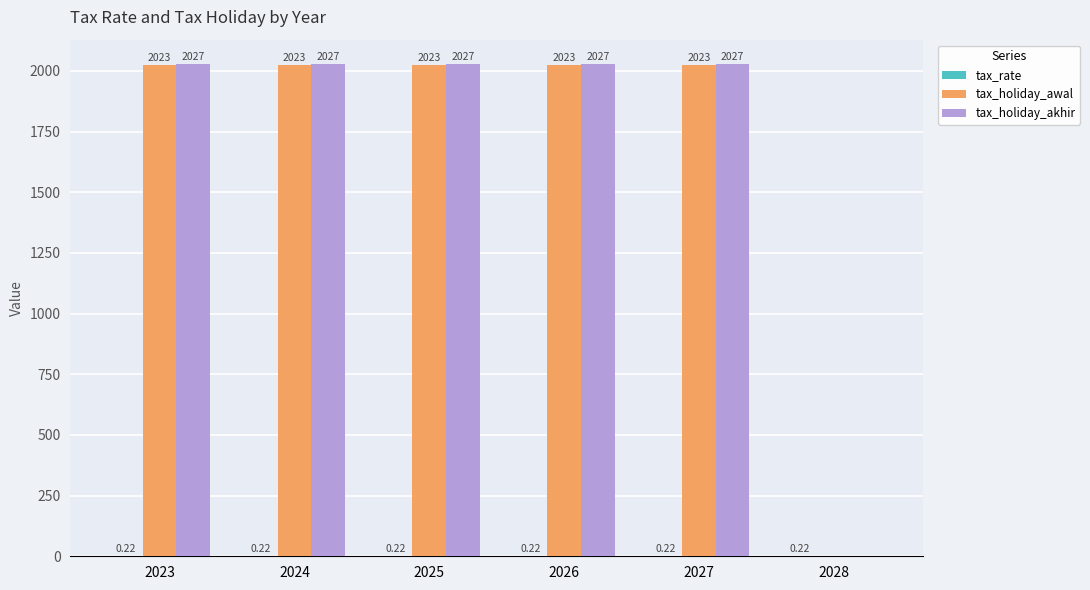

Is the value of tax_holiday_akhir at 2027 greater than the value of tax_holiday_awal at 2025?

Yes